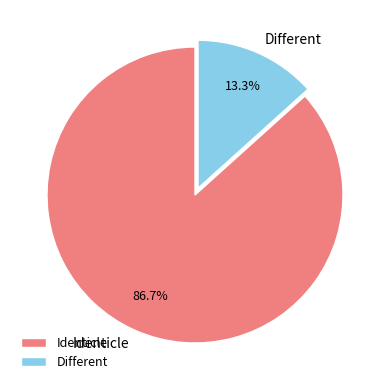

The Different slice represents 13% of the pie. True or false?

True